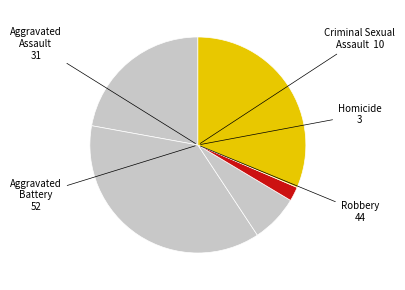

How many slices are in this pie chart?

5